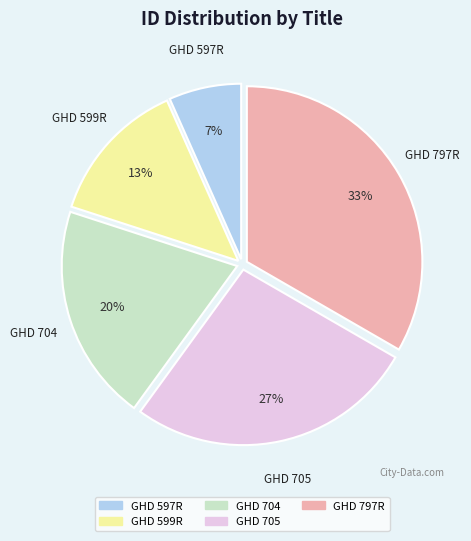

How many slices are in this pie chart?

5